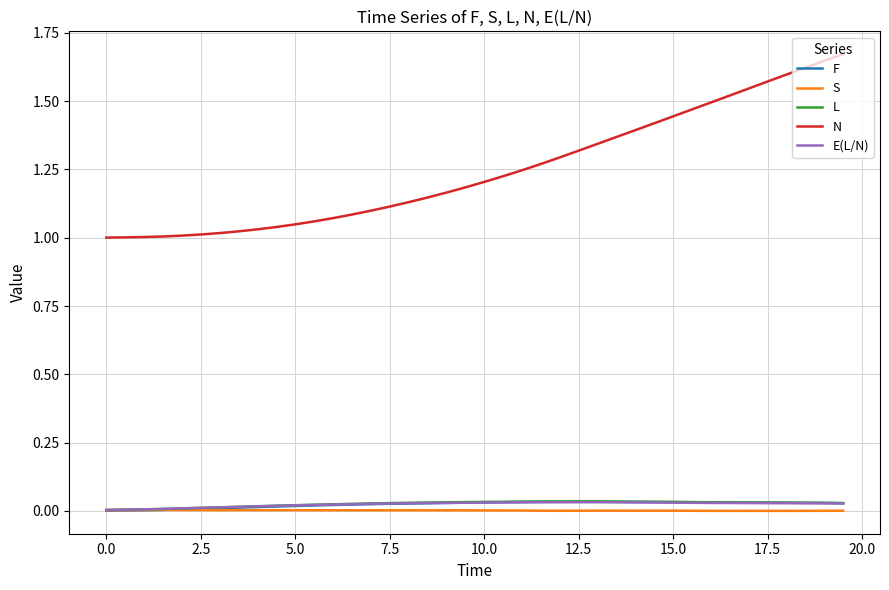

Which series has the largest total across all categories?

N